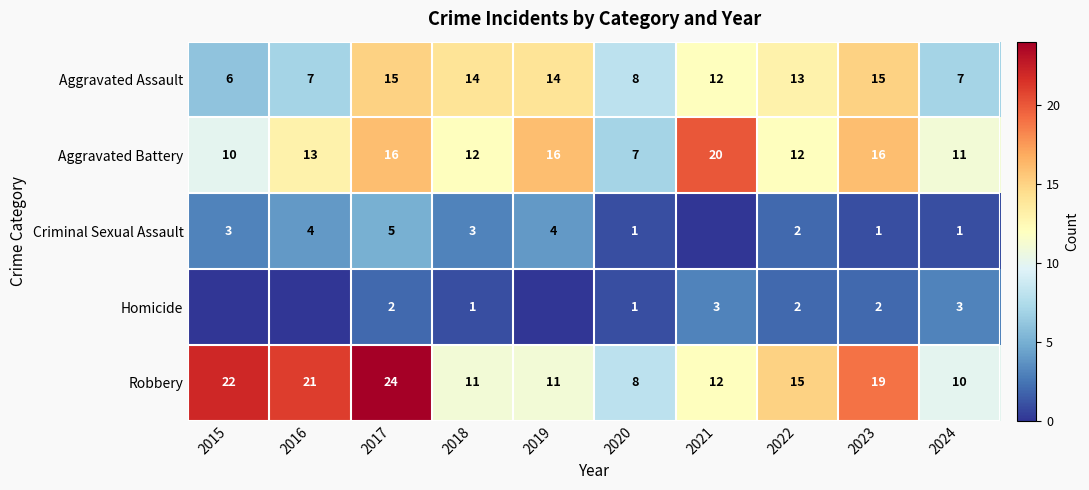

Which series changed the most between 2017 and 2018?

Robbery